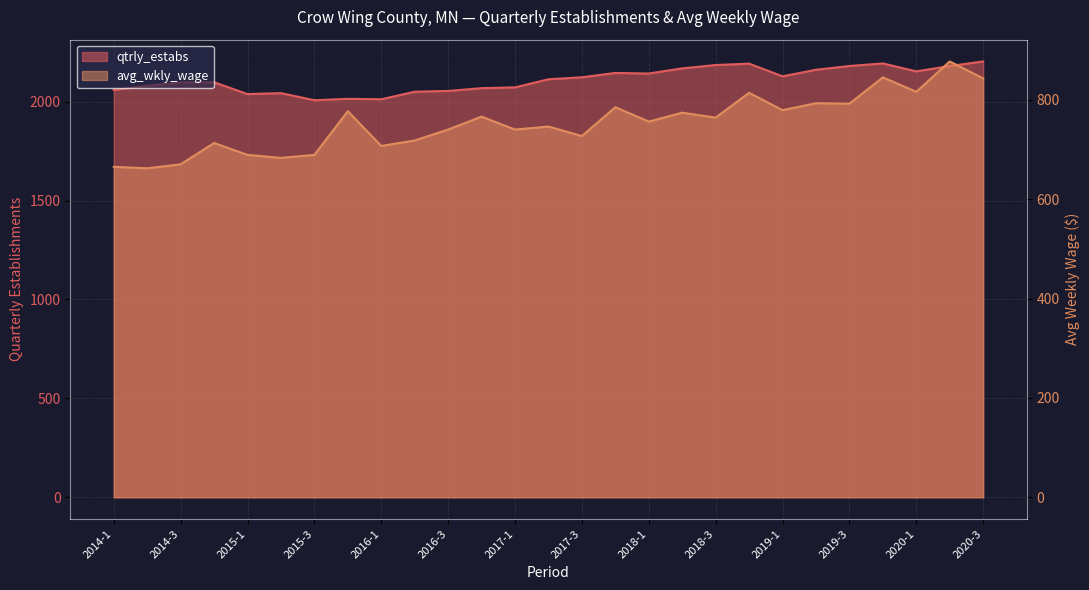

In qtrly_estabs, how many points are lower than both neighbors (excluding endpoints)?

6